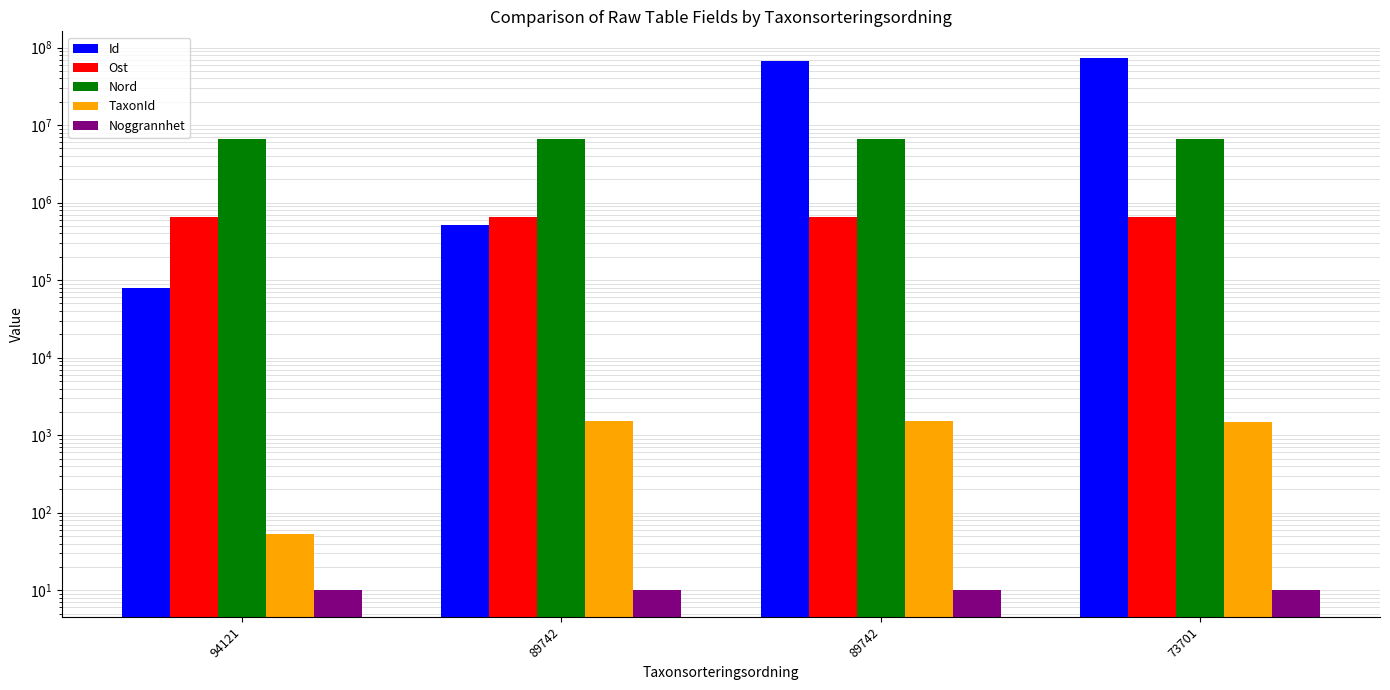

What is the sum of all Noggrannhet values?

40.0